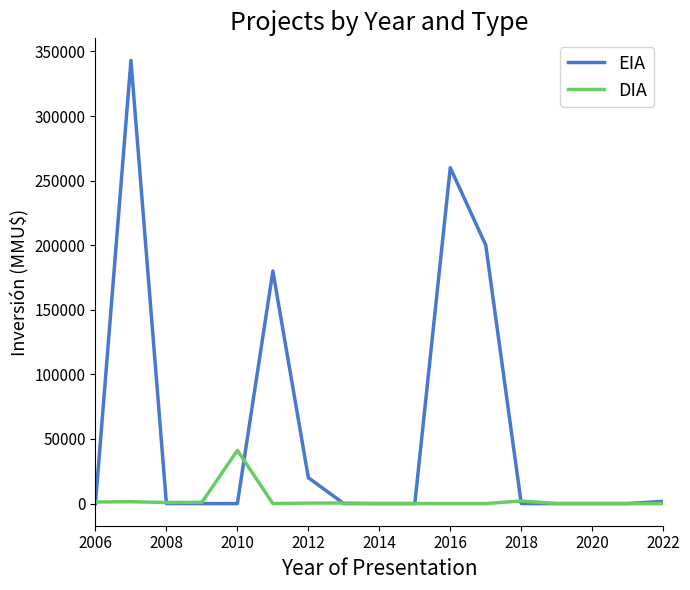

Which series has the largest range (max minus min)?

EIA